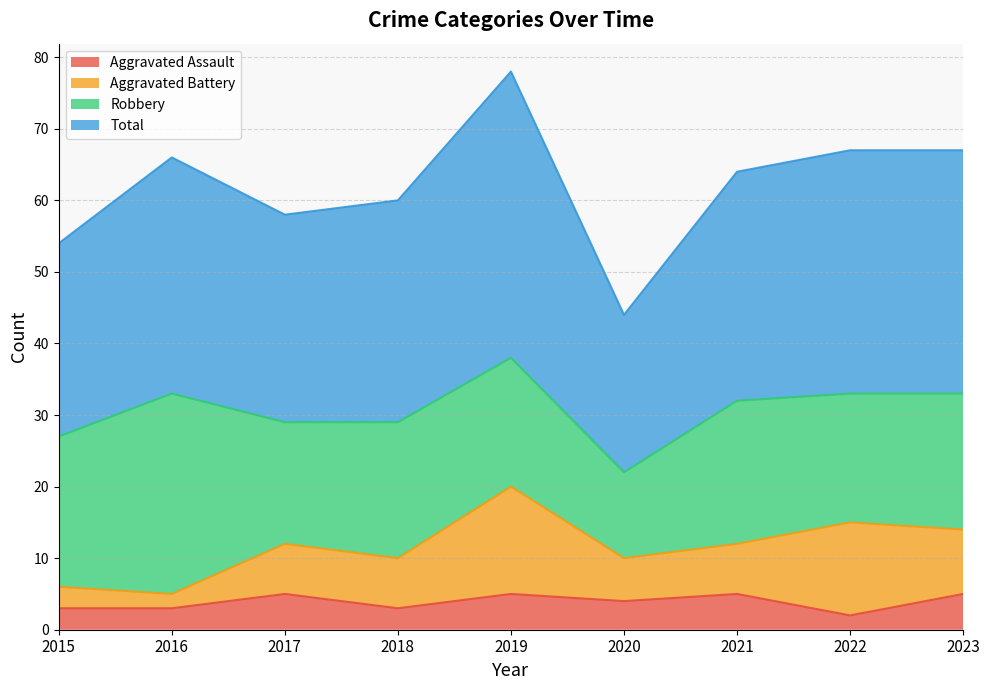

Which label corresponds to the largest value in the chart?

2019